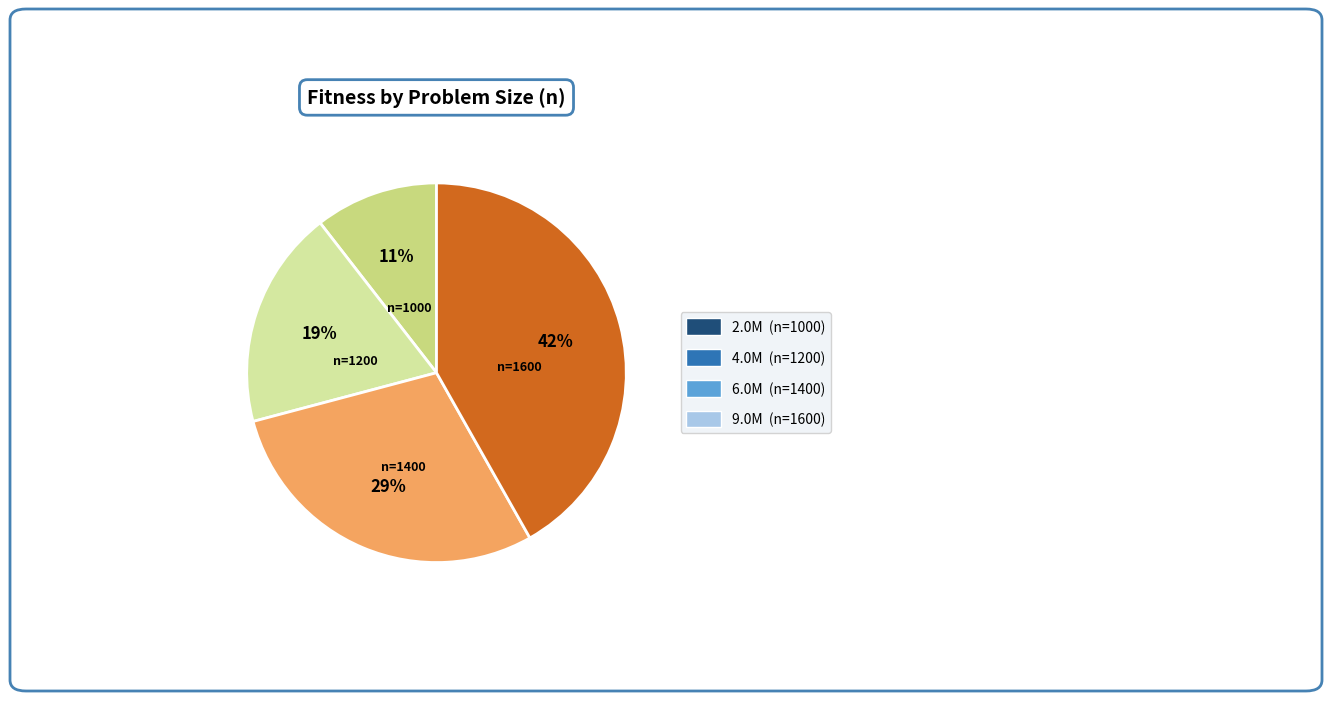

Count the number of slices in the pie.

4